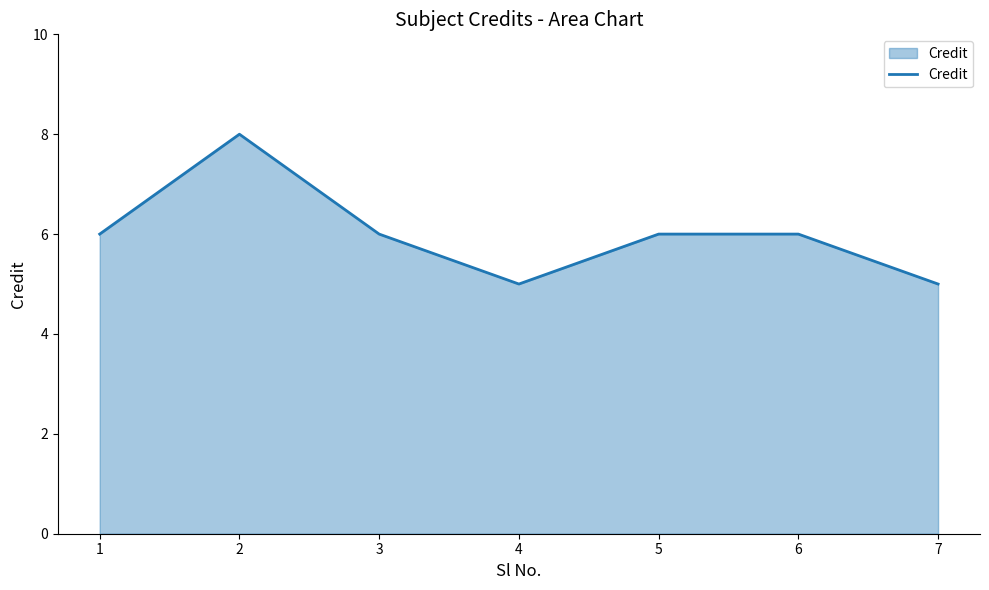

Which has a higher value, 2 or 4?

2